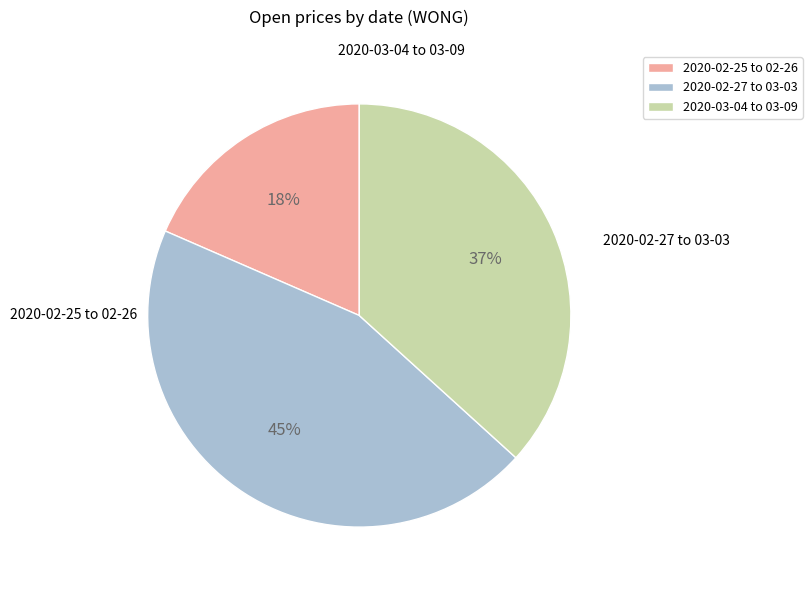

Rank the categories by value from highest to lowest.

2020-02-27 to 03-03, 2020-03-04 to 03-09, 2020-02-25 to 02-26